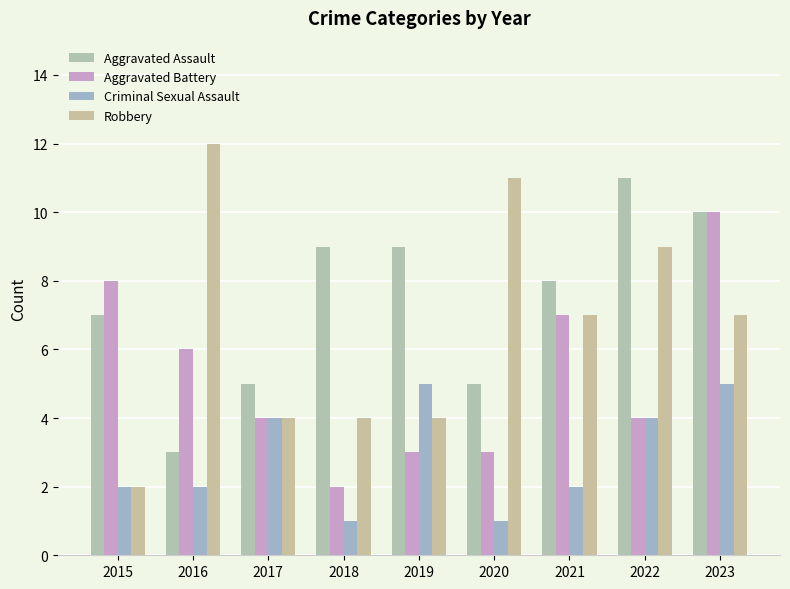

What is the sum of all Aggravated Battery values?

47